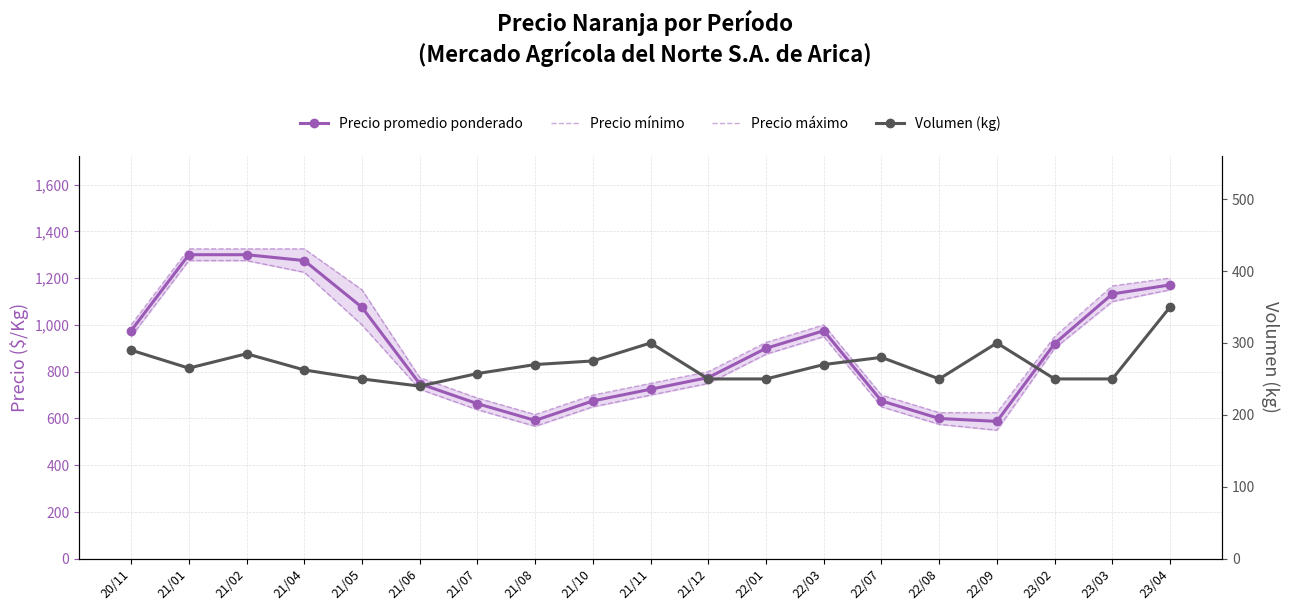

What is the smallest value displayed?

240.0